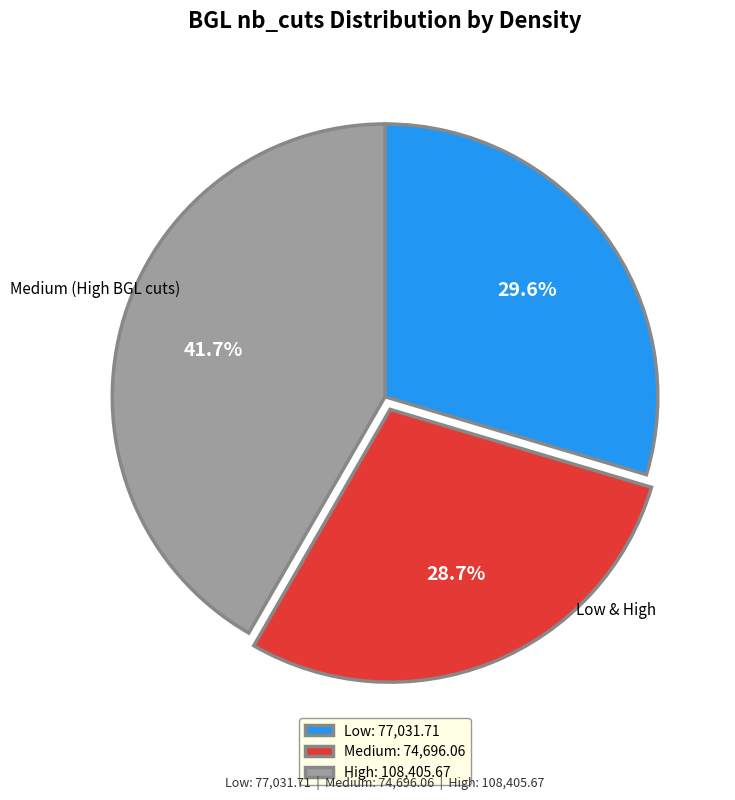

Is High: 108,405.67 the majority of the pie?

No